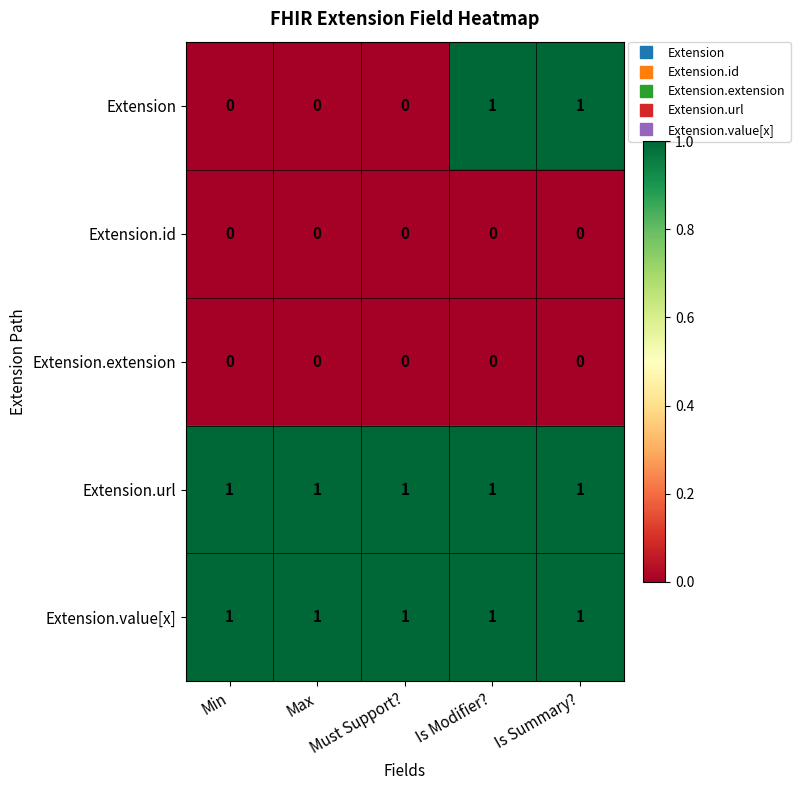

At how many categories does at least one series exceed 0?

5